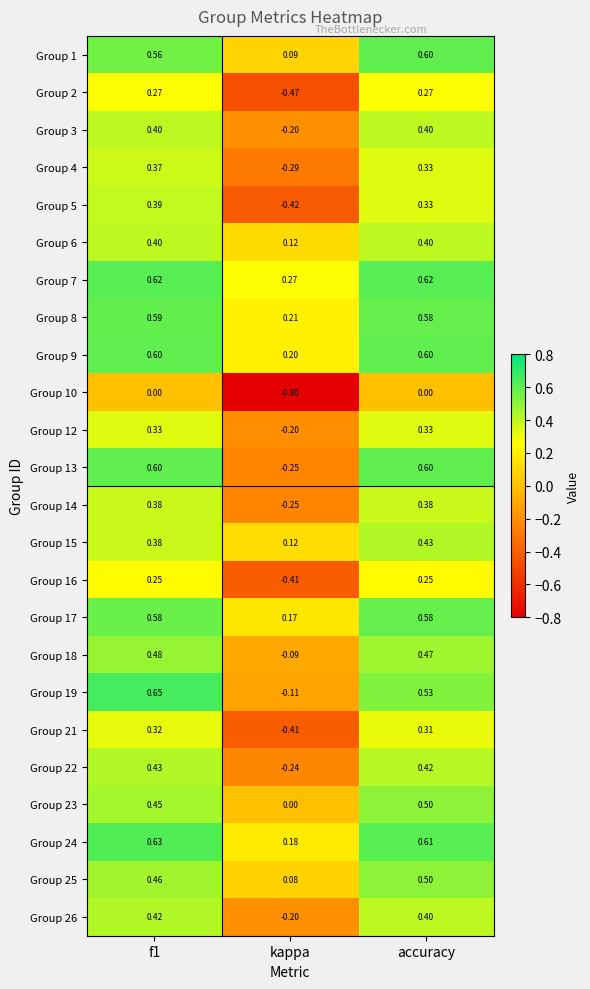

Count the number of data series in this chart.

24